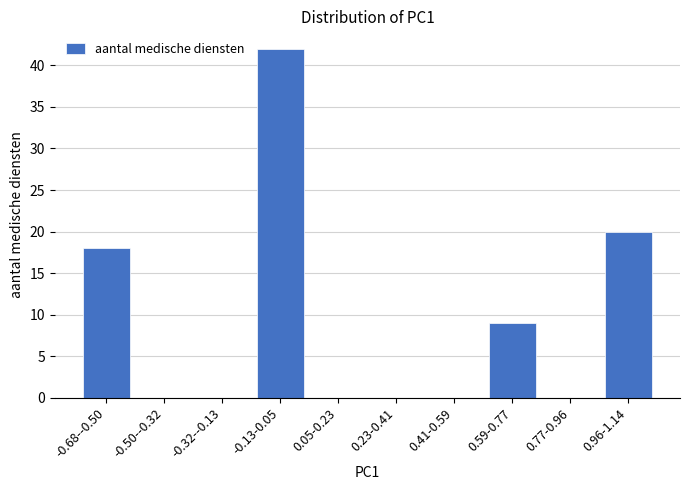

Reading left to right, extract all data points from this chart.

-0.68--0.50=18	-0.50--0.32=0	-0.32--0.13=0	-0.13-0.05=42	0.05-0.23=0	0.23-0.41=0	0.41-0.59=0	0.59-0.77=9	0.77-0.96=0	0.96-1.14=20